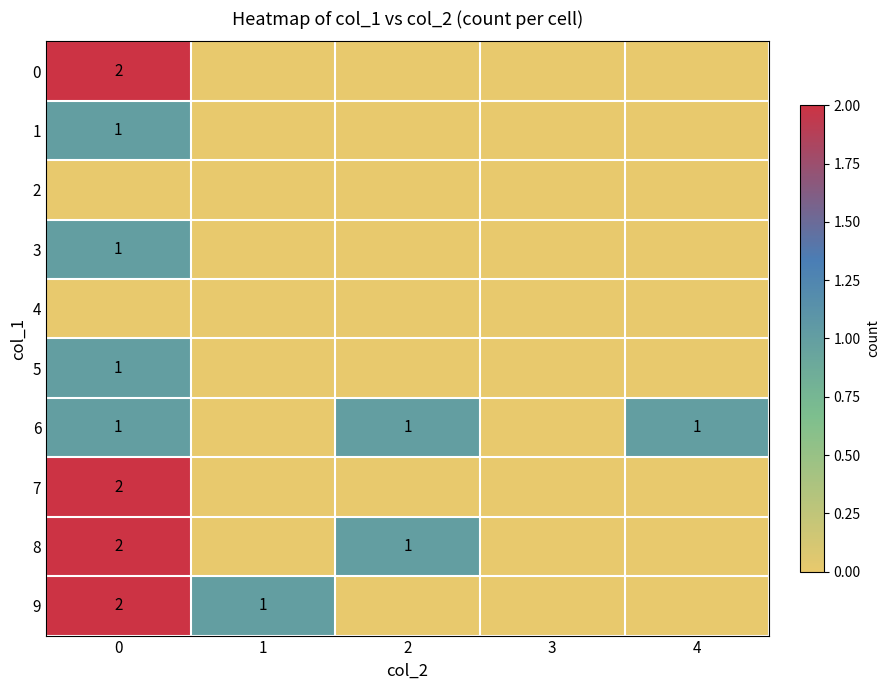

The 9 series shows 2 at 0. True or false?

True